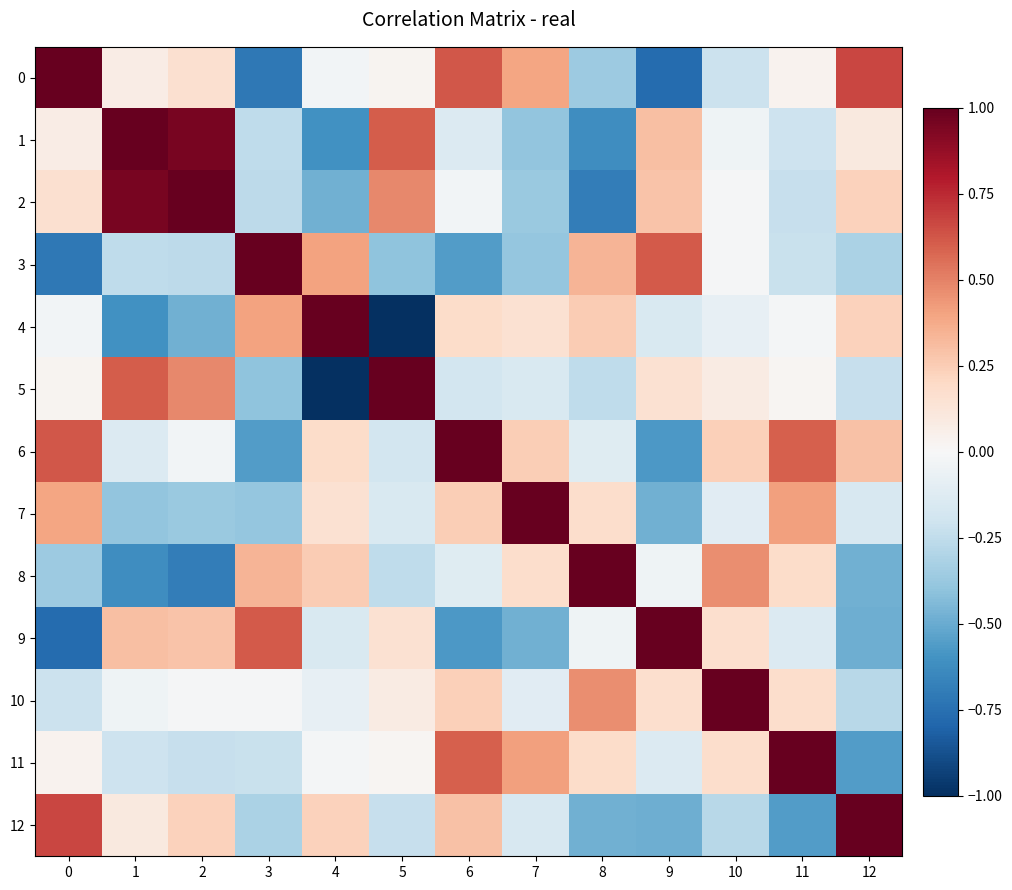

Reading right to left, transcribe all the data shown in this chart.

0: 12=0.7	11=0.0	10=-0.2	9=-0.8	8=-0.4	7=0.4	6=0.6	5=0.0	4=-0.0	3=-0.7	2=0.2	1=0.1	0=1.0
1: 12=0.1	11=-0.2	10=-0.0	9=0.3	8=-0.6	7=-0.4	6=-0.1	5=0.6	4=-0.6	3=-0.3	2=0.9	1=1.0	0=0.1
2: 12=0.2	11=-0.2	10=-0.0	9=0.3	8=-0.7	7=-0.4	6=-0.0	5=0.5	4=-0.5	3=-0.3	2=1.0	1=0.9	0=0.2
3: 12=-0.3	11=-0.2	10=-0.0	9=0.6	8=0.3	7=-0.4	6=-0.6	5=-0.4	4=0.4	3=1.0	2=-0.3	1=-0.3	0=-0.7
4: 12=0.2	11=-0.0	10=-0.1	9=-0.1	8=0.3	7=0.2	6=0.2	5=-1.0	4=1.0	3=0.4	2=-0.5	1=-0.6	0=-0.0
5: 12=-0.2	11=0.0	10=0.1	9=0.1	8=-0.3	7=-0.2	6=-0.2	5=1.0	4=-1.0	3=-0.4	2=0.5	1=0.6	0=0.0
6: 12=0.3	11=0.6	10=0.2	9=-0.6	8=-0.1	7=0.2	6=1.0	5=-0.2	4=0.2	3=-0.6	2=-0.0	1=-0.1	0=0.6
7: 12=-0.2	11=0.4	10=-0.1	9=-0.5	8=0.2	7=1.0	6=0.2	5=-0.2	4=0.2	3=-0.4	2=-0.4	1=-0.4	0=0.4
8: 12=-0.5	11=0.2	10=0.5	9=-0.0	8=1.0	7=0.2	6=-0.1	5=-0.3	4=0.3	3=0.3	2=-0.7	1=-0.6	0=-0.4
9: 12=-0.5	11=-0.1	10=0.2	9=1.0	8=-0.0	7=-0.5	6=-0.6	5=0.1	4=-0.1	3=0.6	2=0.3	1=0.3	0=-0.8
10: 12=-0.3	11=0.2	10=1.0	9=0.2	8=0.5	7=-0.1	6=0.2	5=0.1	4=-0.1	3=-0.0	2=-0.0	1=-0.0	0=-0.2
11: 12=-0.6	11=1.0	10=0.2	9=-0.1	8=0.2	7=0.4	6=0.6	5=0.0	4=-0.0	3=-0.2	2=-0.2	1=-0.2	0=0.0
12: 12=1.0	11=-0.6	10=-0.3	9=-0.5	8=-0.5	7=-0.2	6=0.3	5=-0.2	4=0.2	3=-0.3	2=0.2	1=0.1	0=0.7